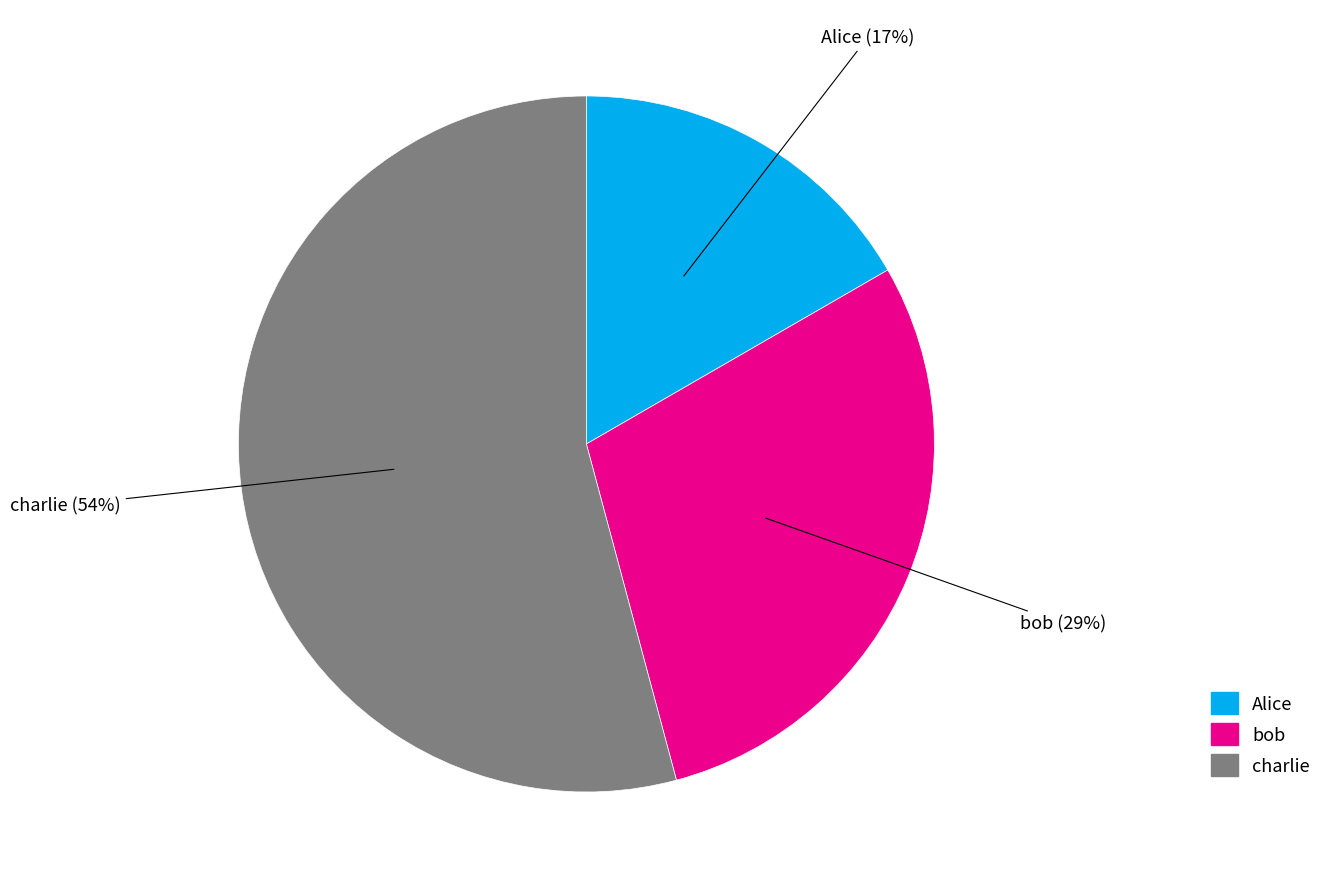

What is the ratio of the value at charlie to the value at bob?

1.9